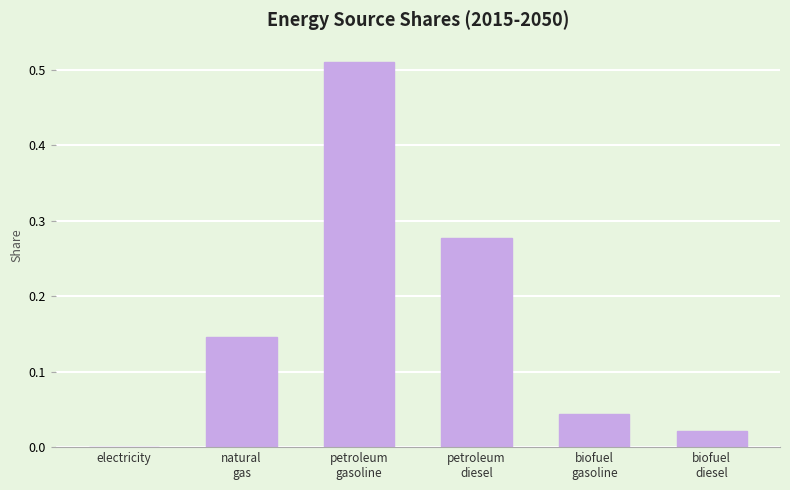

True or false: the data shows 0.0 at electricity.

True